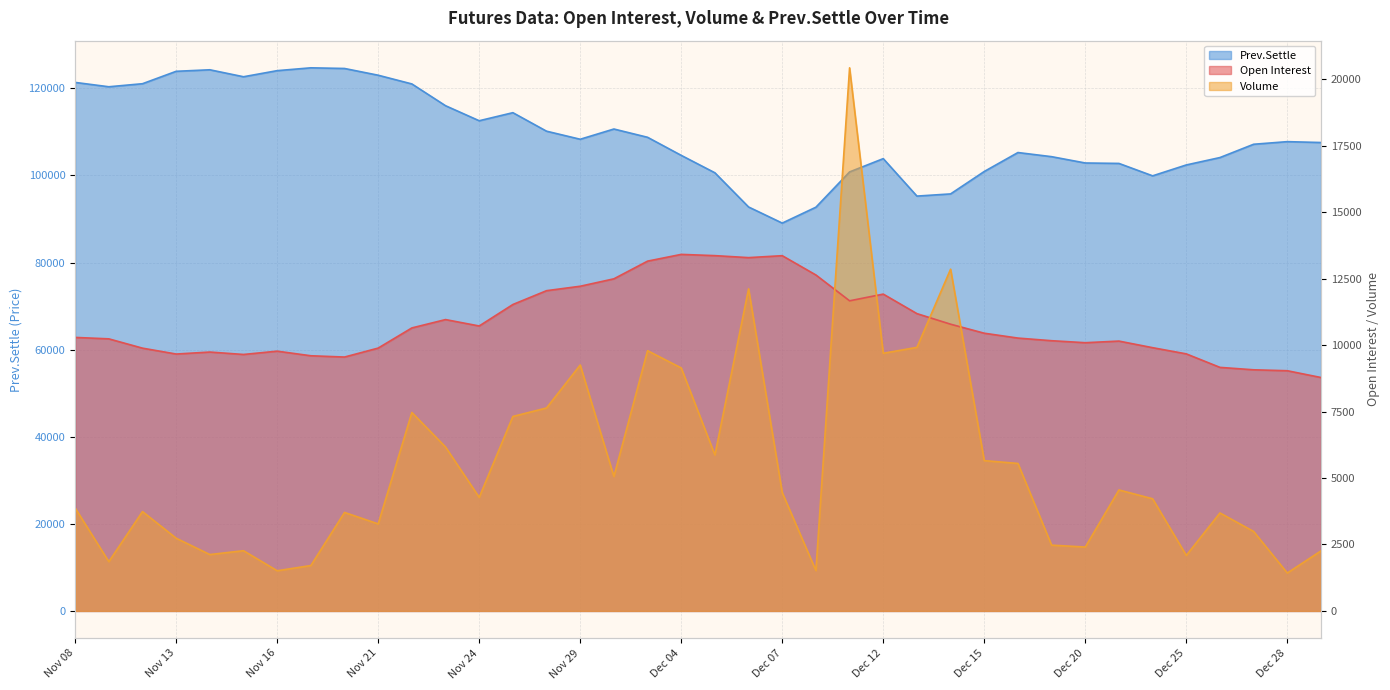

What is the smallest value displayed?

1427